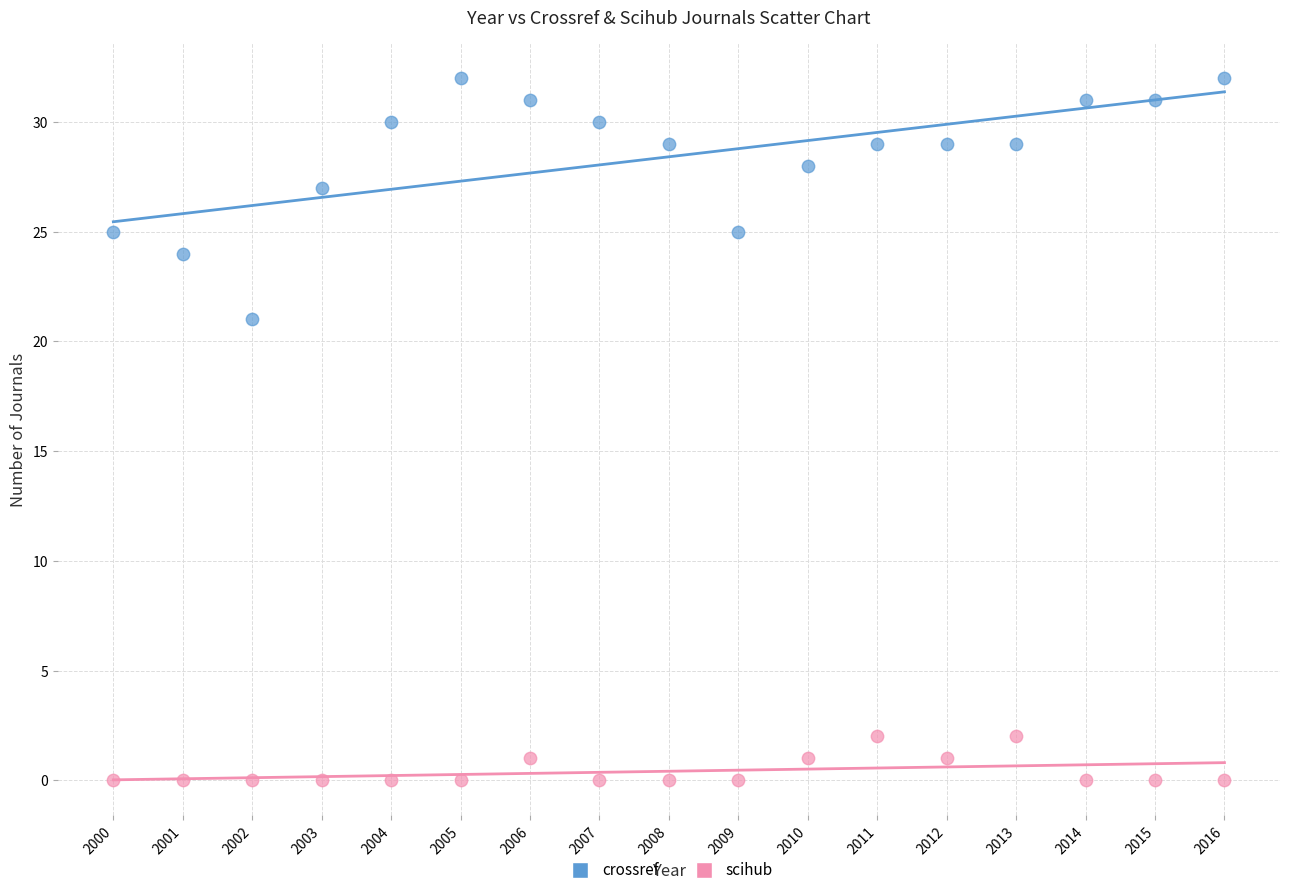

Which series contains the lowest Y value?

scihub